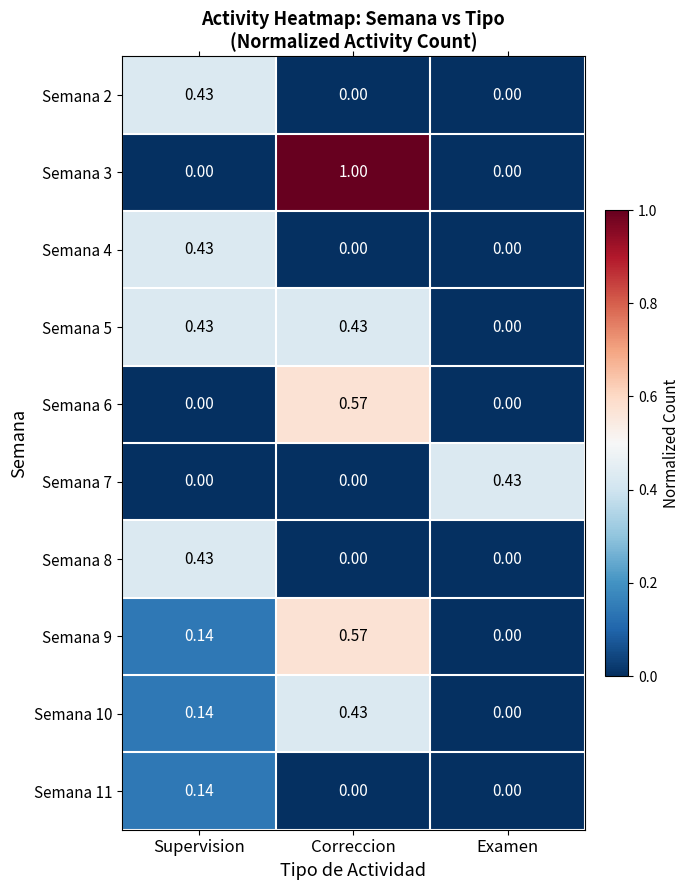

At which category is the sum across all series the highest?

Correccion